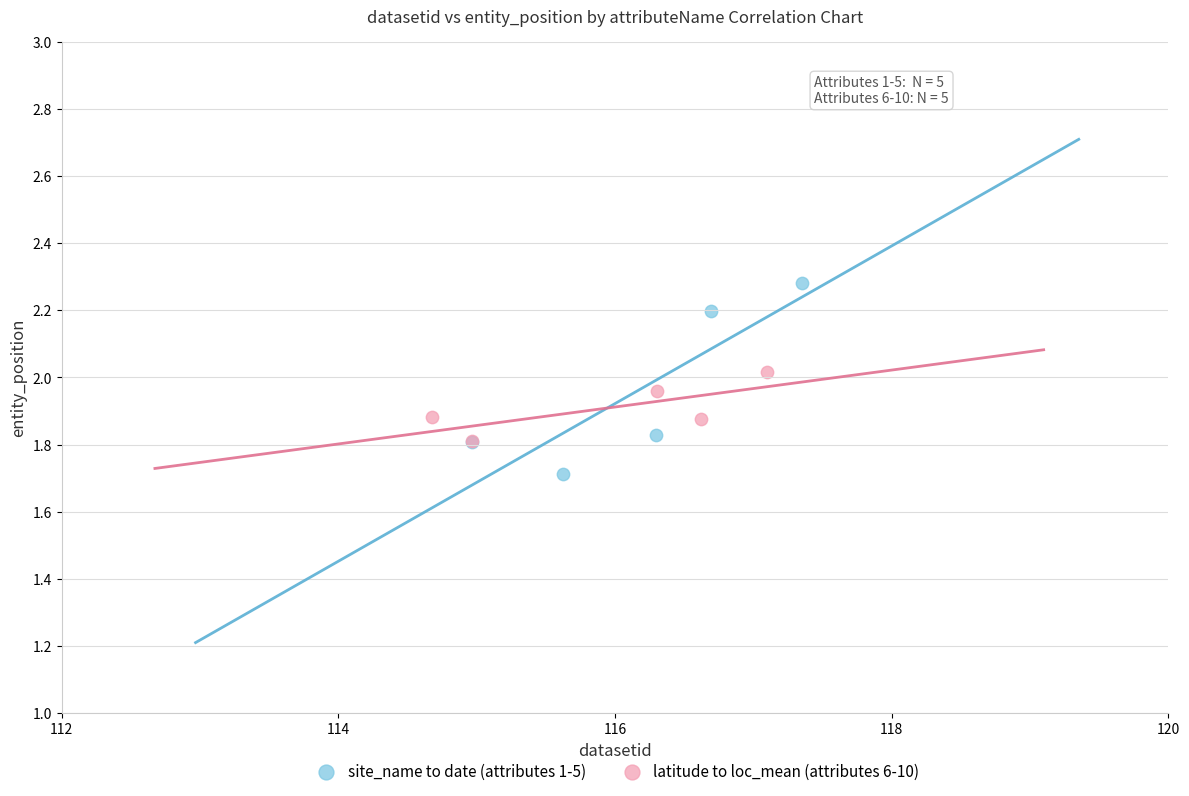

Which series reaches the maximum Y coordinate?

site_name to date (attributes 1-5)